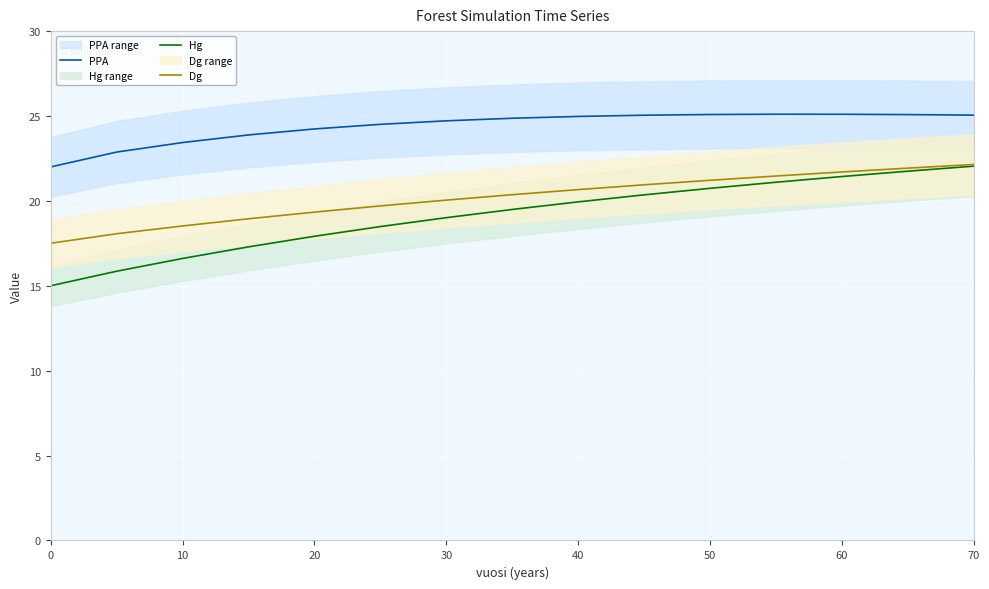

The value of PPA at 40 is 25.0. True or false?

True